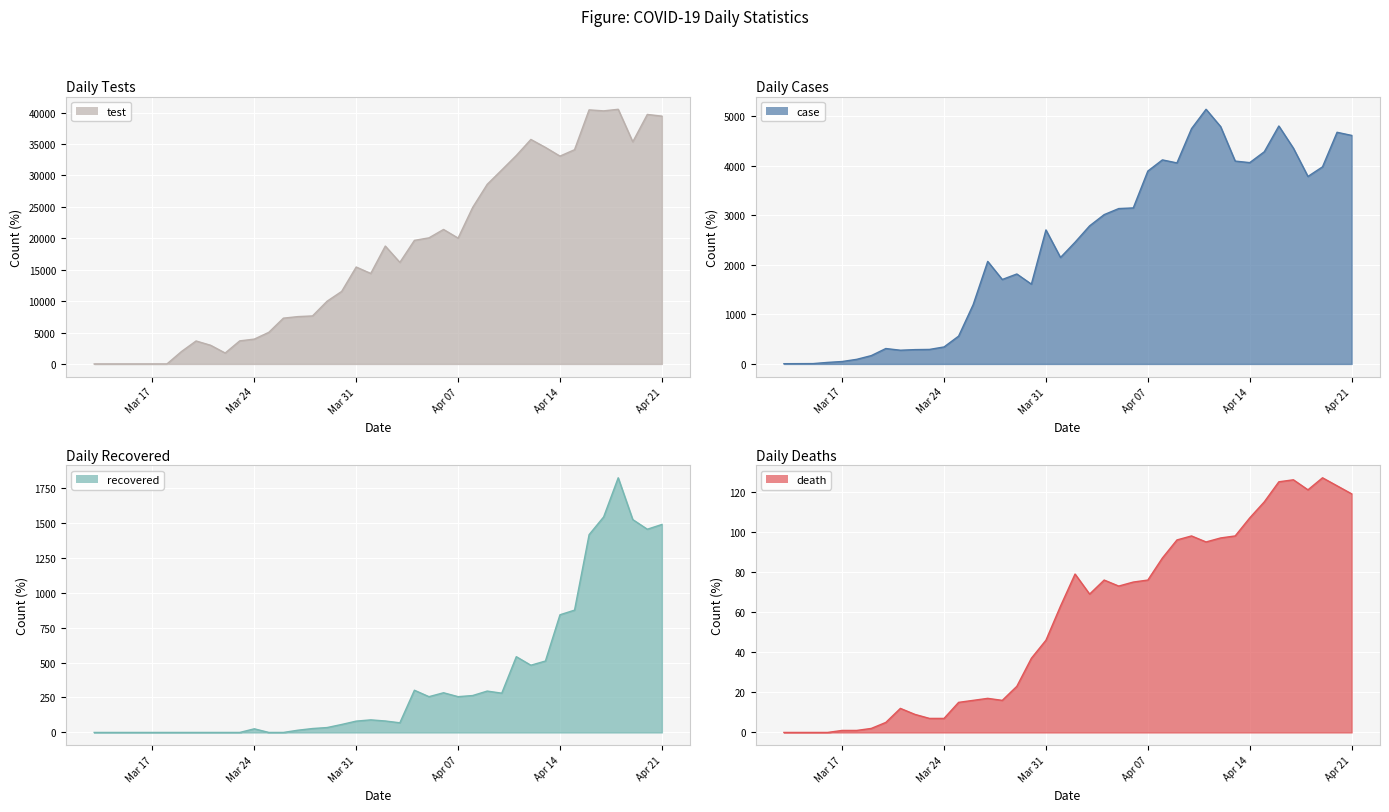

What are all the series names shown in the legend?

case, death, recovered, test